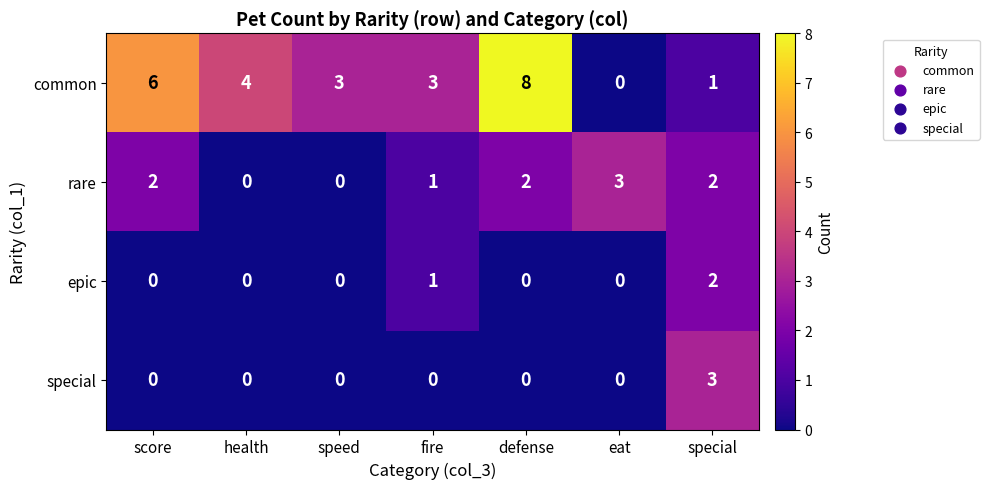

How many series are shown in this chart?

4